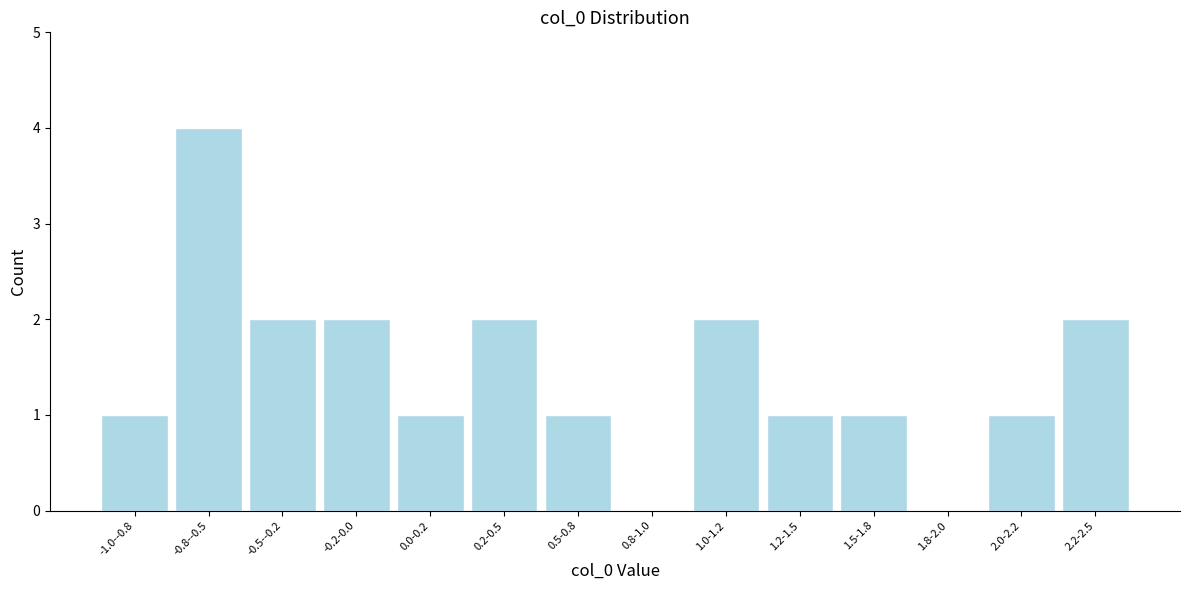

Reading right to left, what are all the values shown in this chart?

2.2-2.5=2	2.0-2.2=1	1.8-2.0=0	1.5-1.8=1	1.2-1.5=1	1.0-1.2=2	0.8-1.0=0	0.5-0.8=1	0.2-0.5=2	0.0-0.2=1	-0.2-0.0=2	-0.5--0.2=2	-0.8--0.5=4	-1.0--0.8=1